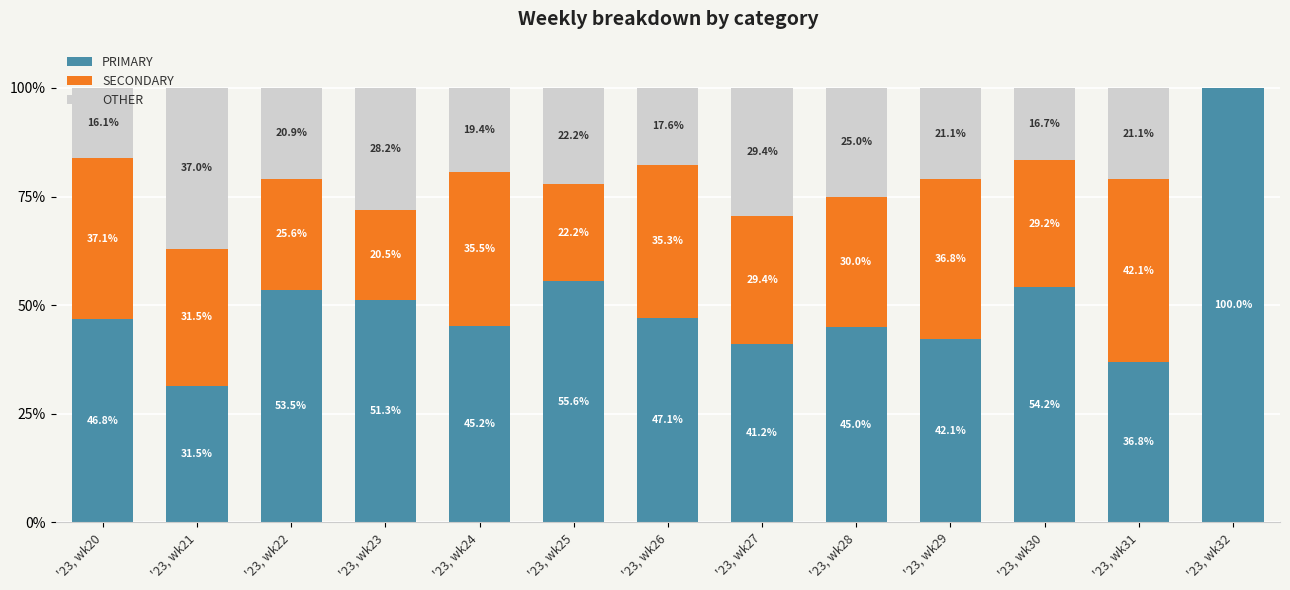

What is the total value across all series at '23, wk25?

100.0